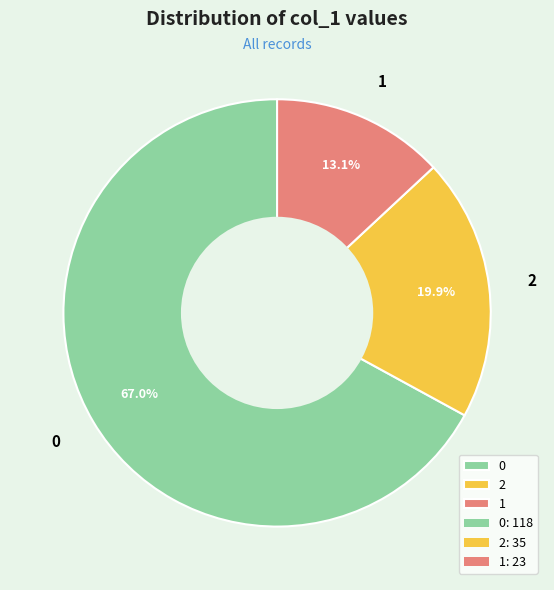

Combined, what portion of the pie is 1 and 2?

33.0%